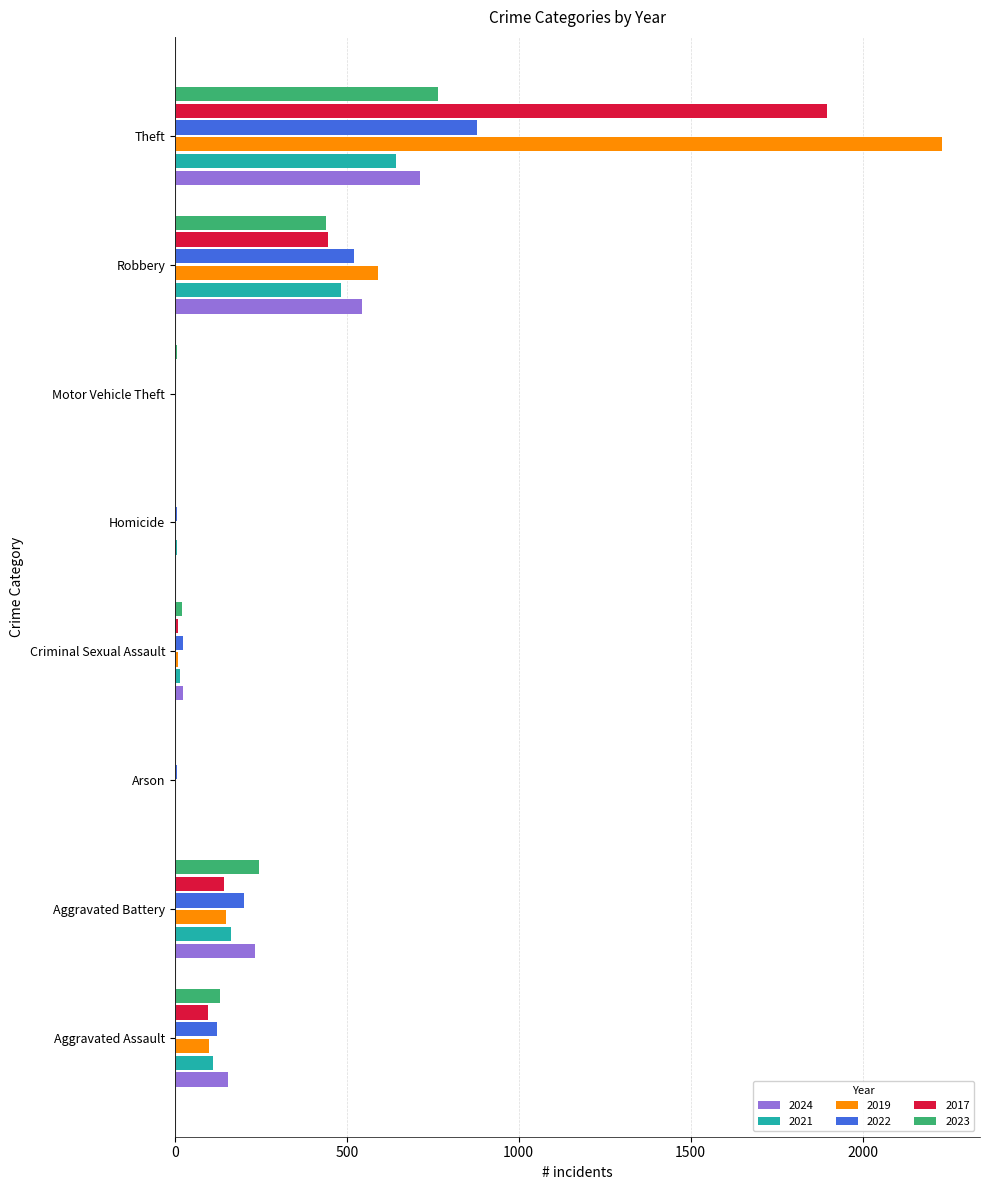

Where is 2017 nearest to the value 948?

Robbery